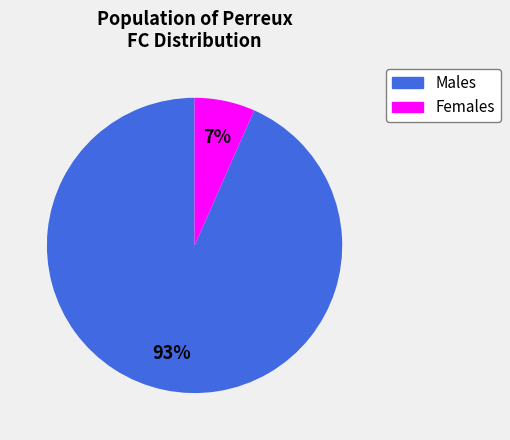

Is there any slice that represents more than half of the pie?

Yes